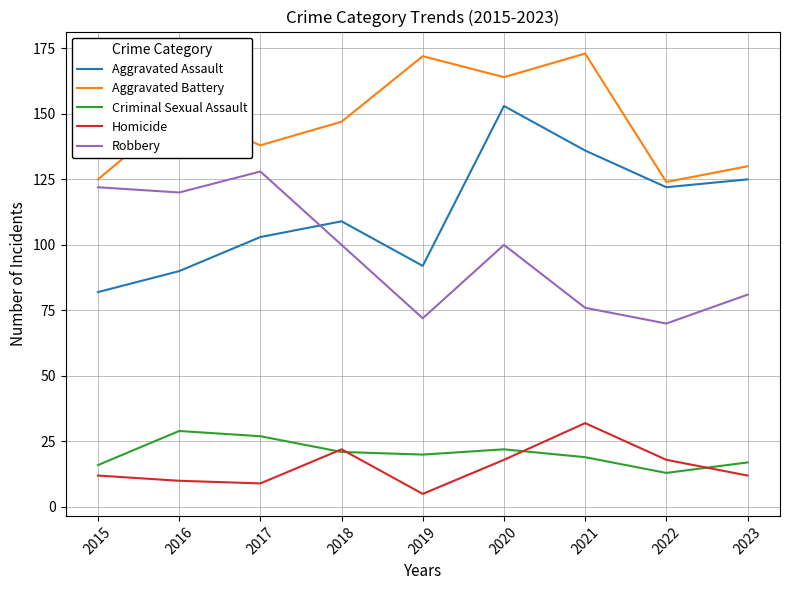

Does the chart have visible grid lines?

Yes